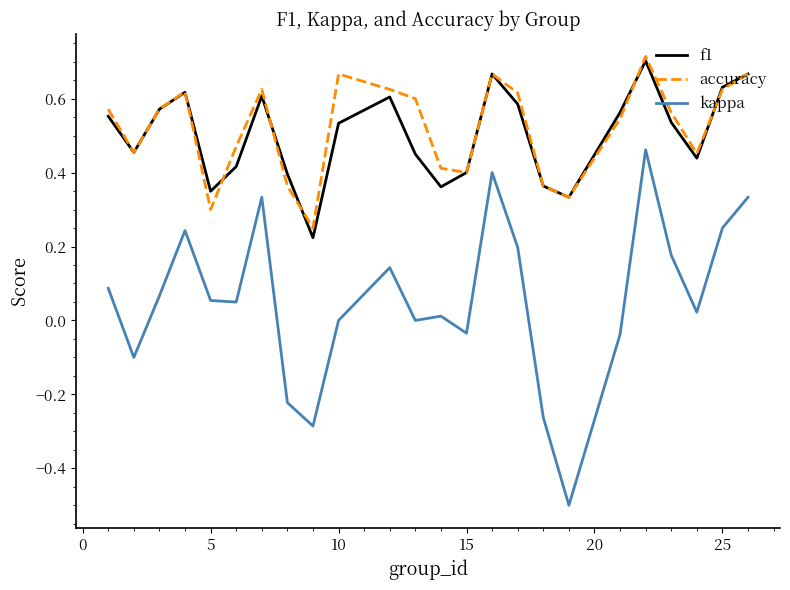

Which series has the largest range (max minus min)?

kappa